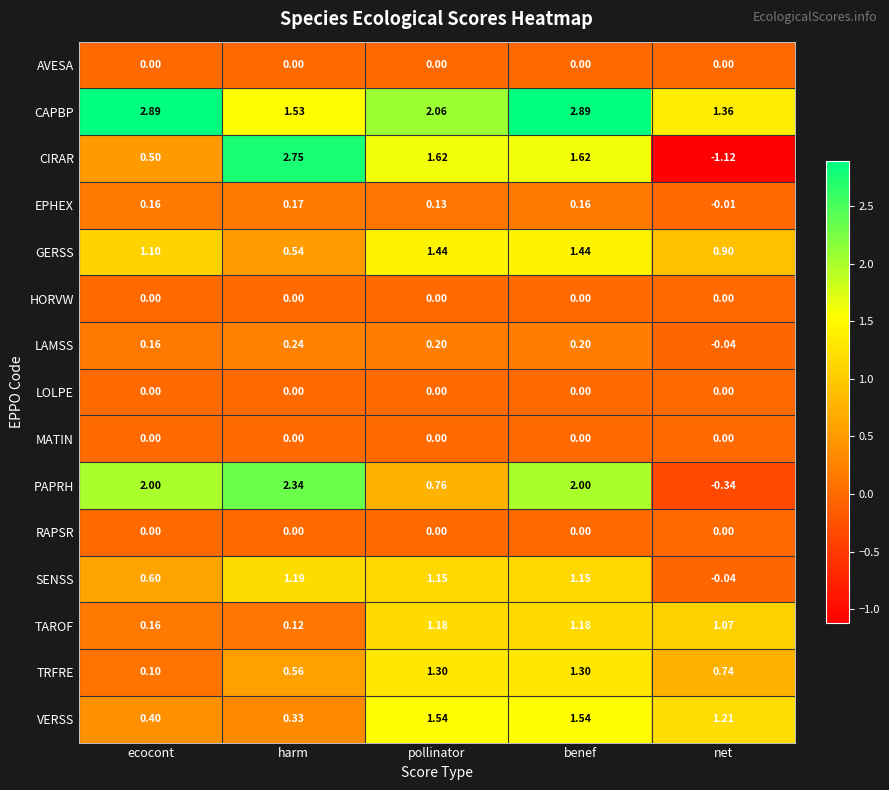

Which series changed the most between ecocont and net?

PAPRH